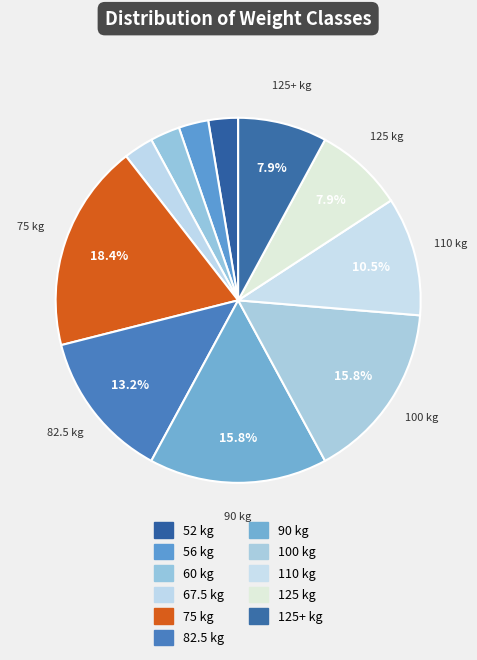

How many segments does this pie chart have?

11